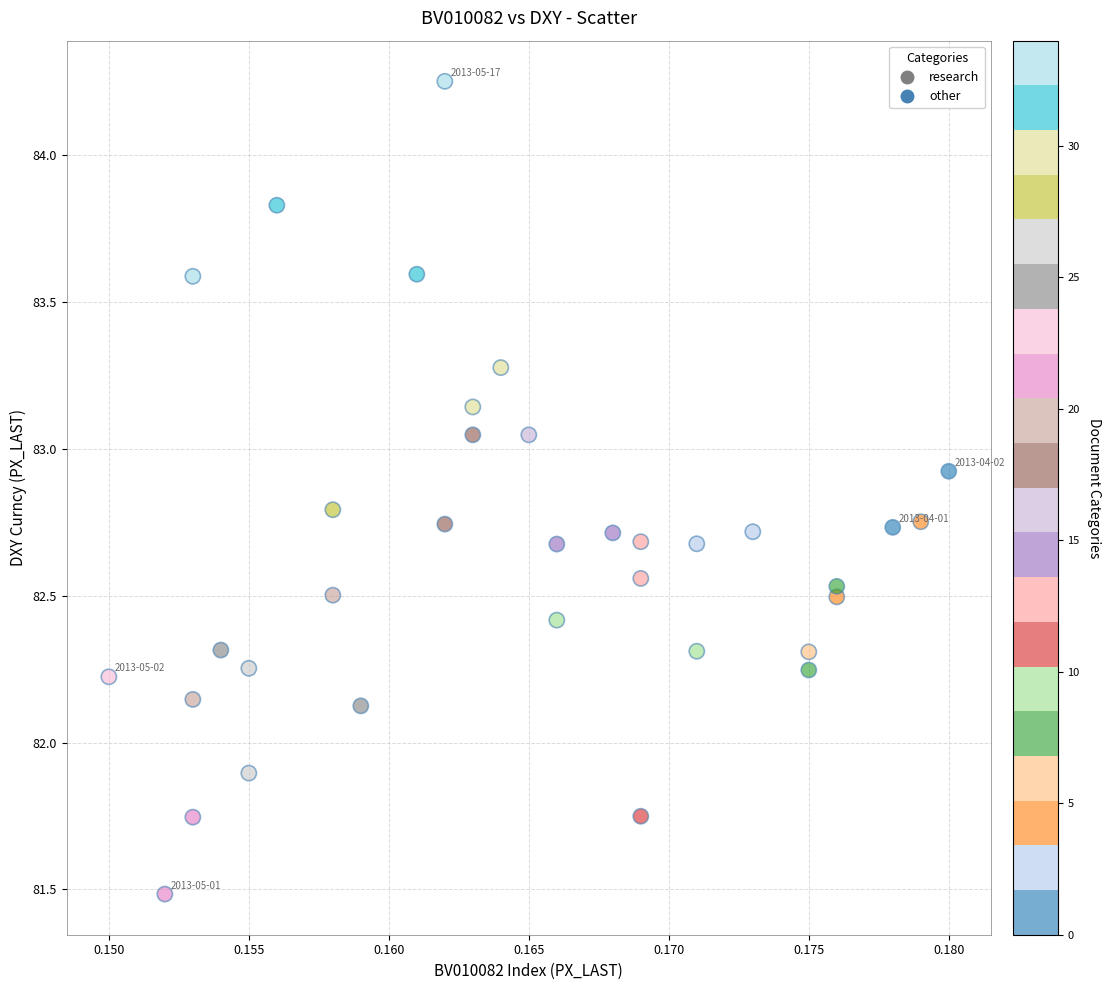

What is the range of Y values (max minus min)?

2.8